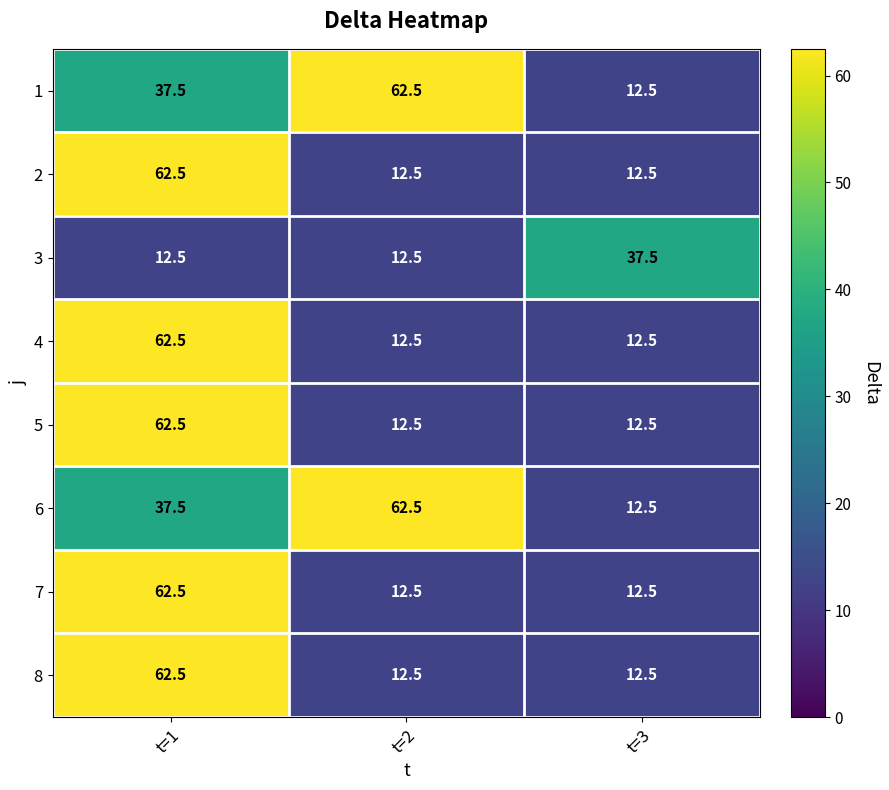

Reading left to right, extract all data points from this chart.

1: t=1=37.5	t=2=62.5	t=3=12.5
2: t=1=62.5	t=2=12.5	t=3=12.5
3: t=1=12.5	t=2=12.5	t=3=37.5
4: t=1=62.5	t=2=12.5	t=3=12.5
5: t=1=62.5	t=2=12.5	t=3=12.5
6: t=1=37.5	t=2=62.5	t=3=12.5
7: t=1=62.5	t=2=12.5	t=3=12.5
8: t=1=62.5	t=2=12.5	t=3=12.5